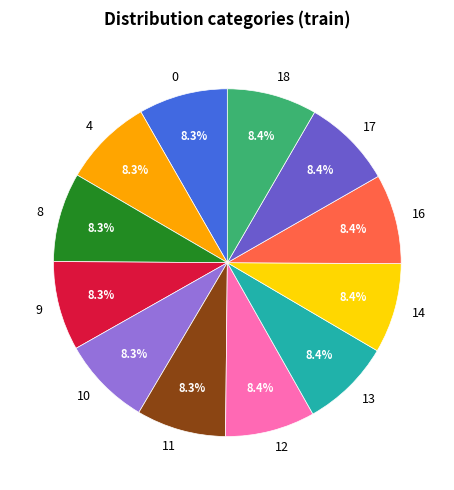

How many segments does this pie chart have?

12